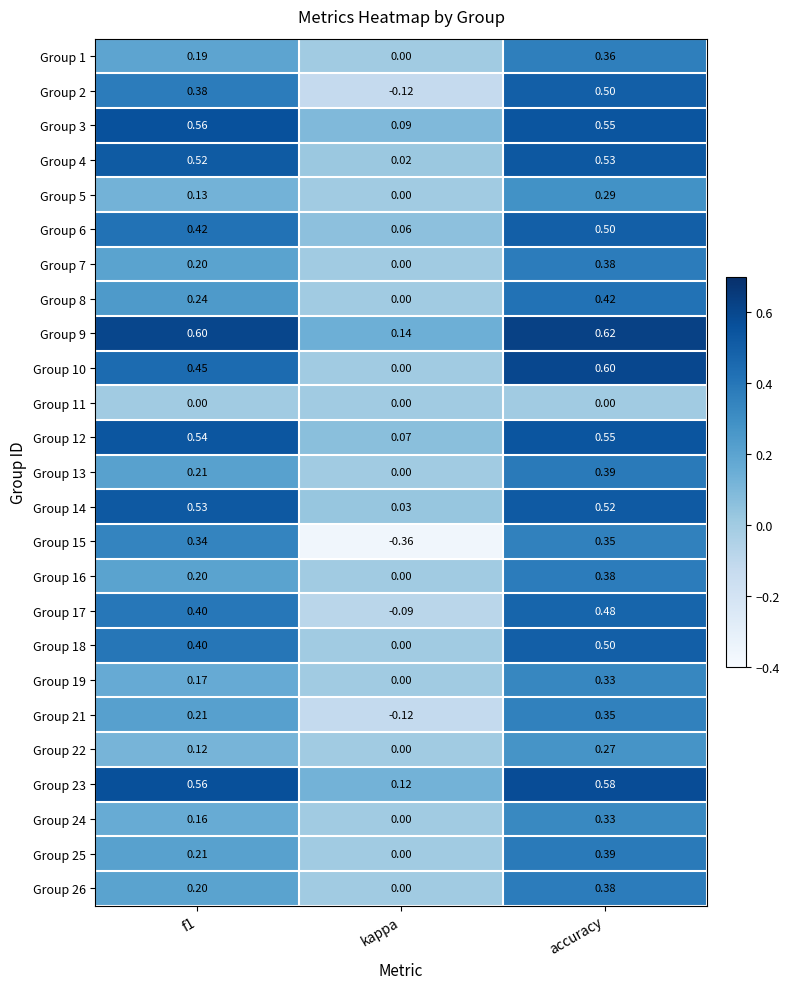

What is the total value across all series at f1?

7.9